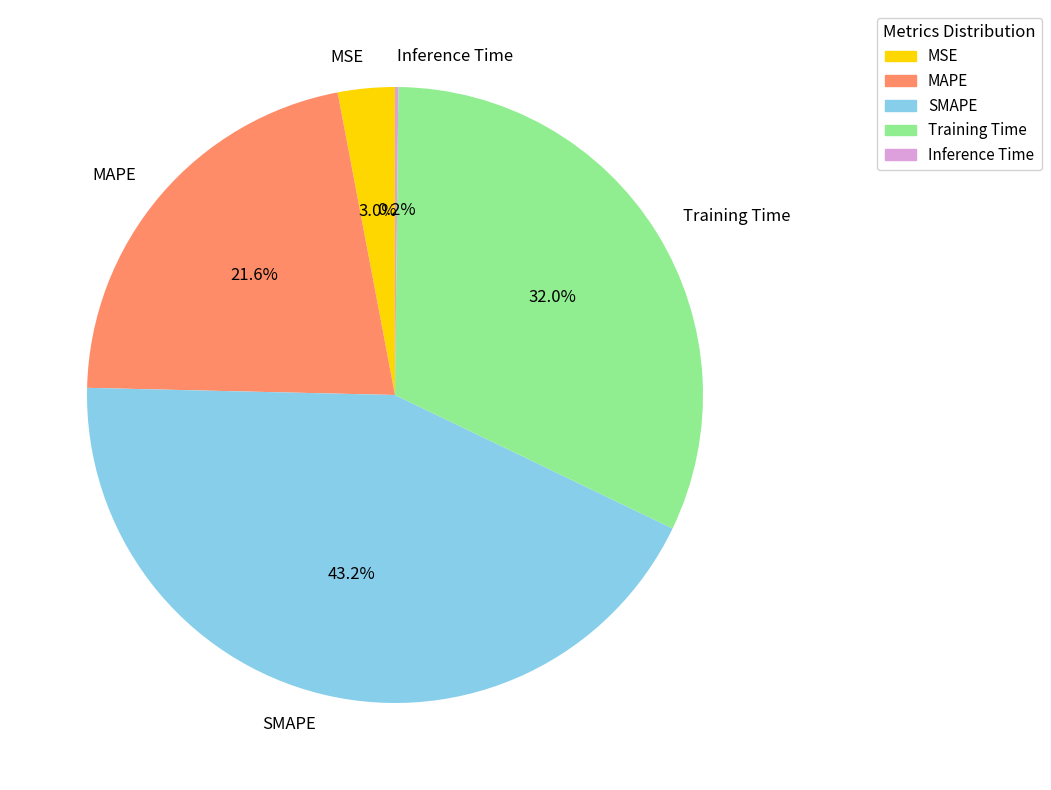

To the nearest percent, what is the combined percentage of MSE and Training Time?

35%